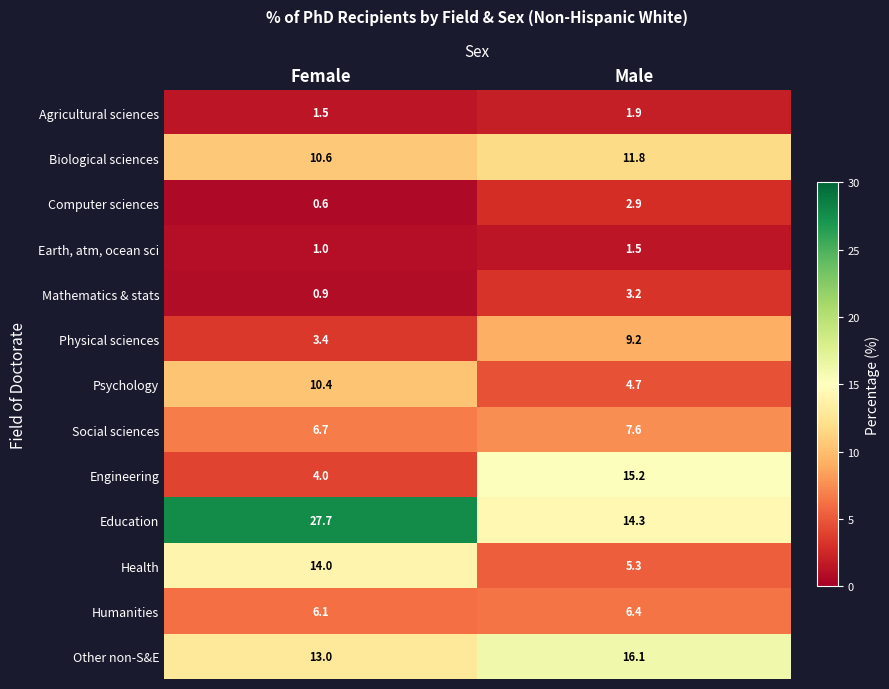

Which series has the largest total across all categories?

Education